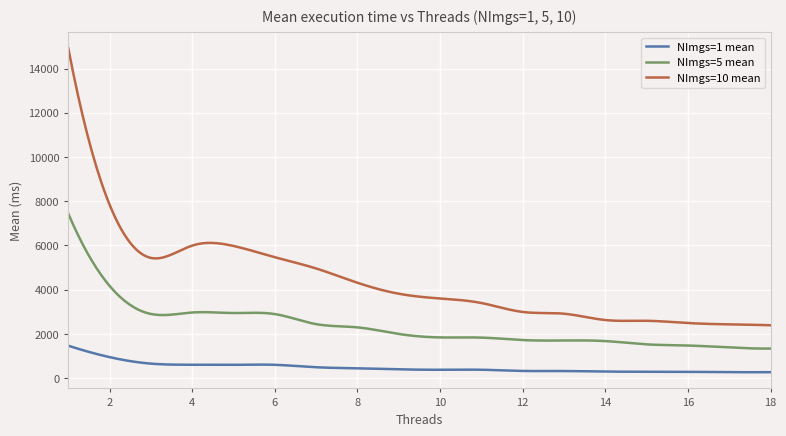

Rank the series by their average value, from lowest to highest.

NImgs=1 mean, NImgs=5 mean, NImgs=10 mean